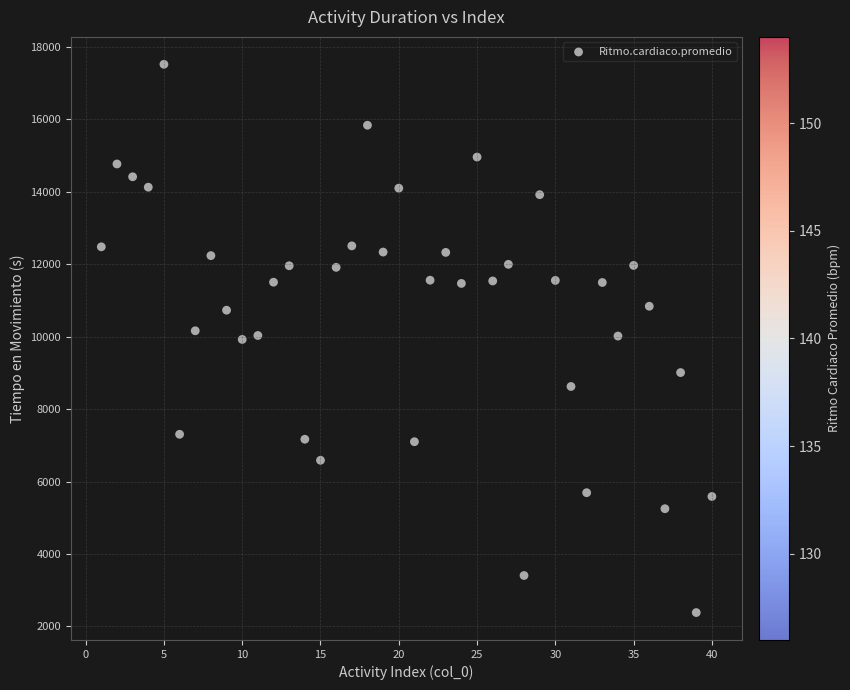

What is the range of X values (max minus min)?

39